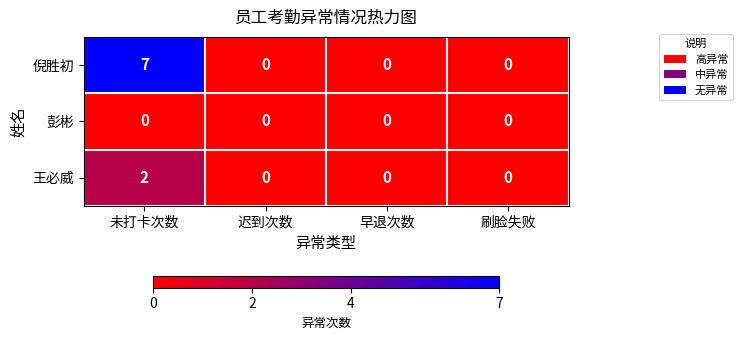

Is it true that 王必威 equals 1 at 迟到次数?

False